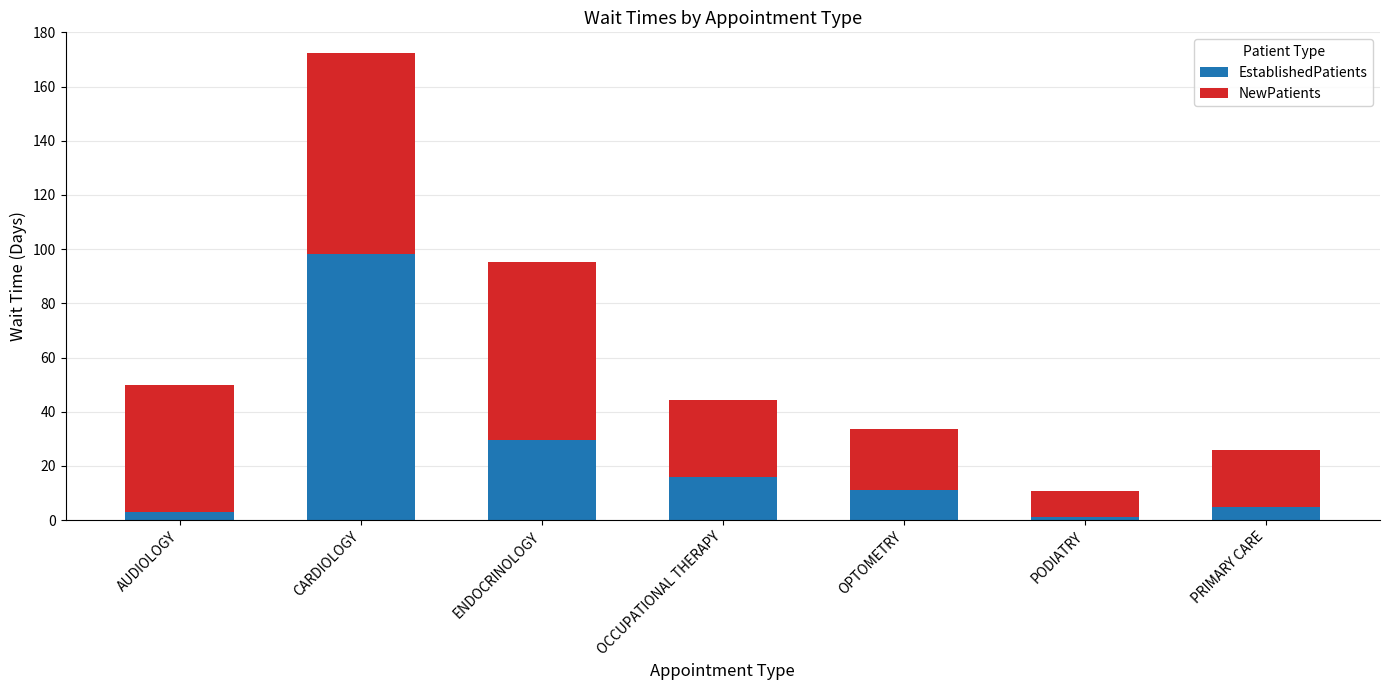

Does the chart contain stacked bars?

Yes